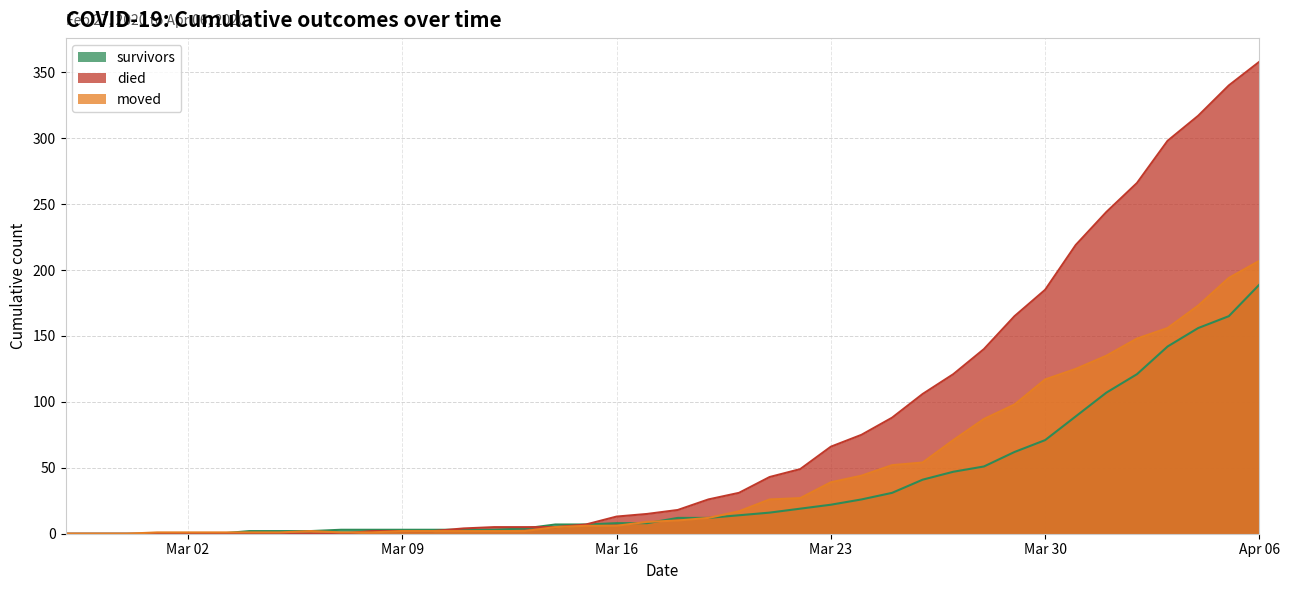

Where do survivors and died first cross each other?

2020-03-10 and 2020-03-11